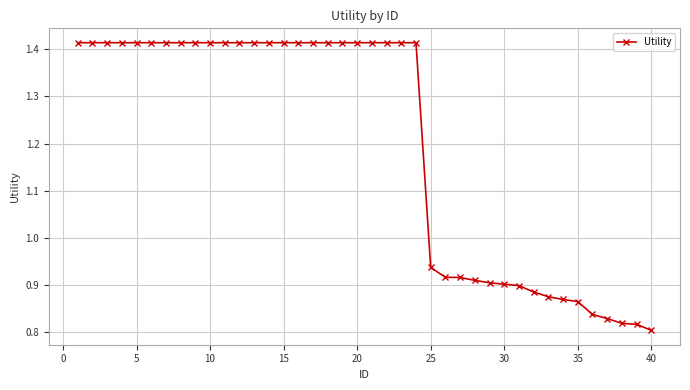

What is the difference between the second highest and second lowest values?

0.6